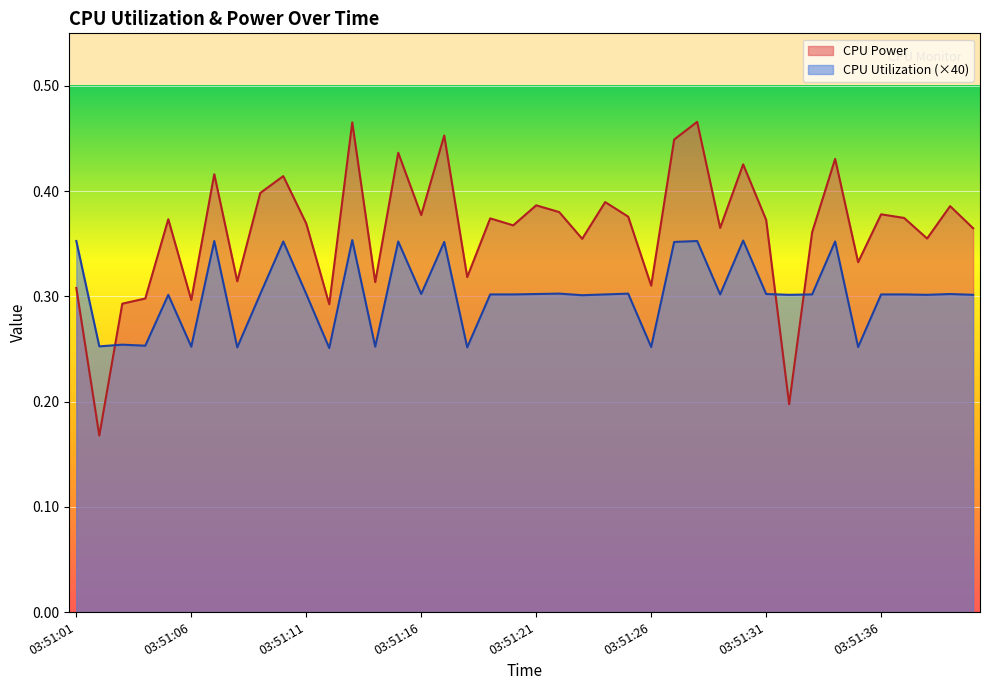

What is the difference between the CPU Utilization values at 03:51:25 and 03:51:12?

0.1